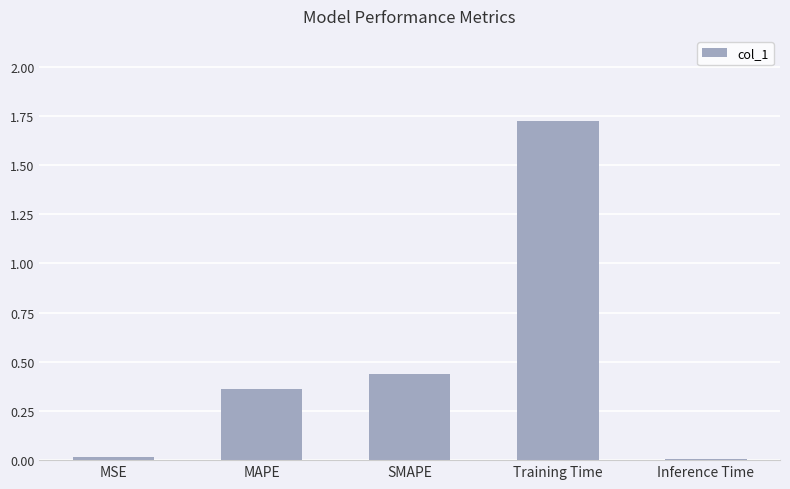

How many distinct data groups are displayed?

1